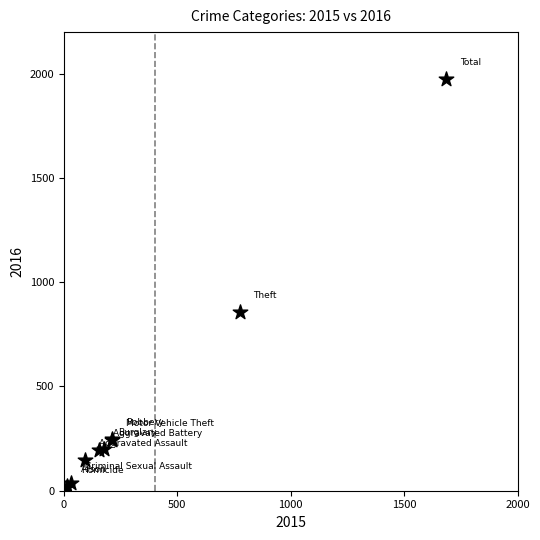

What Y value in the scatter plot is closest to 996?

858